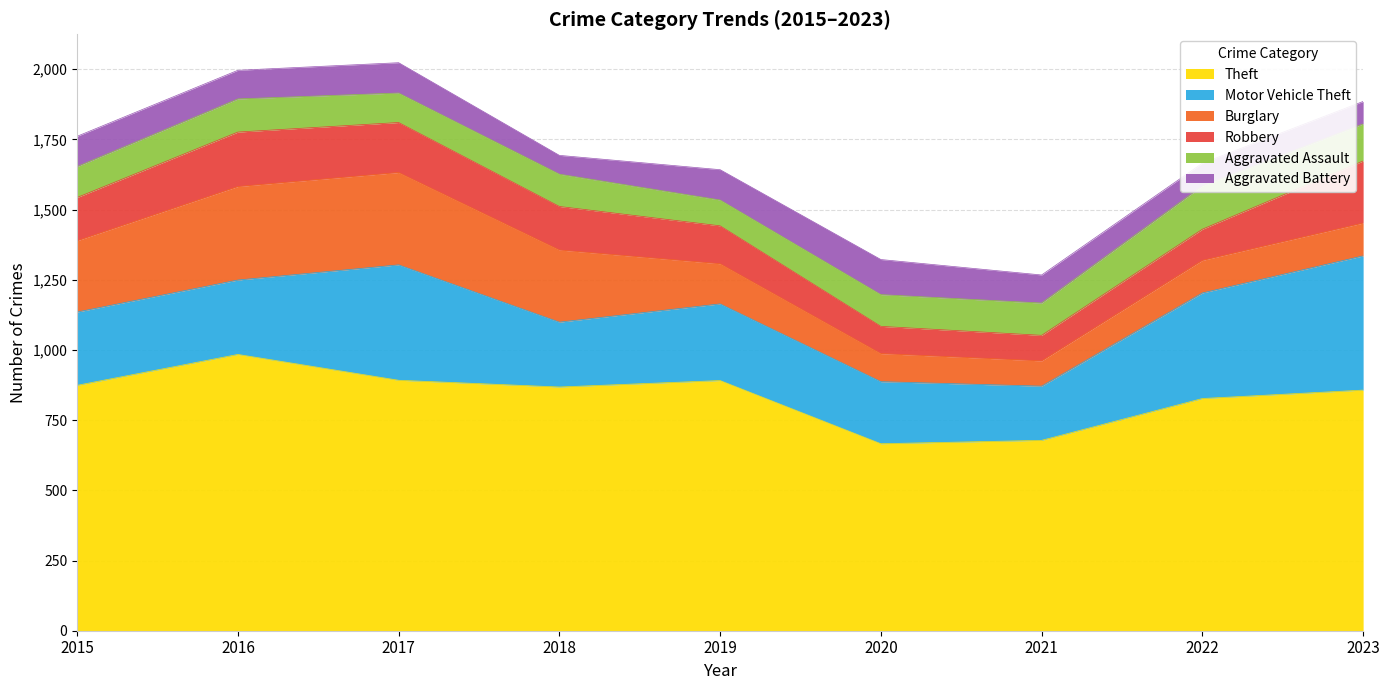

Is it true that Theft equals 892 at 2017?

True